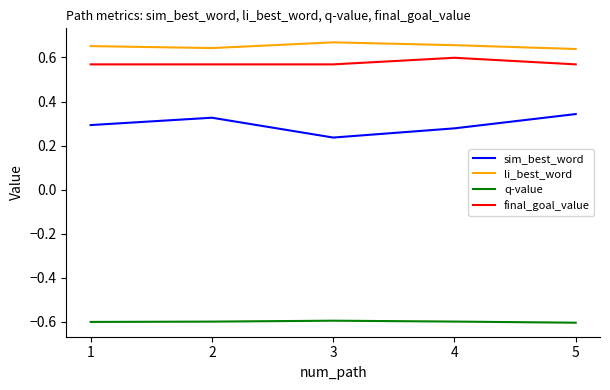

The final_goal_value series shows 0.6 at 1. True or false?

True